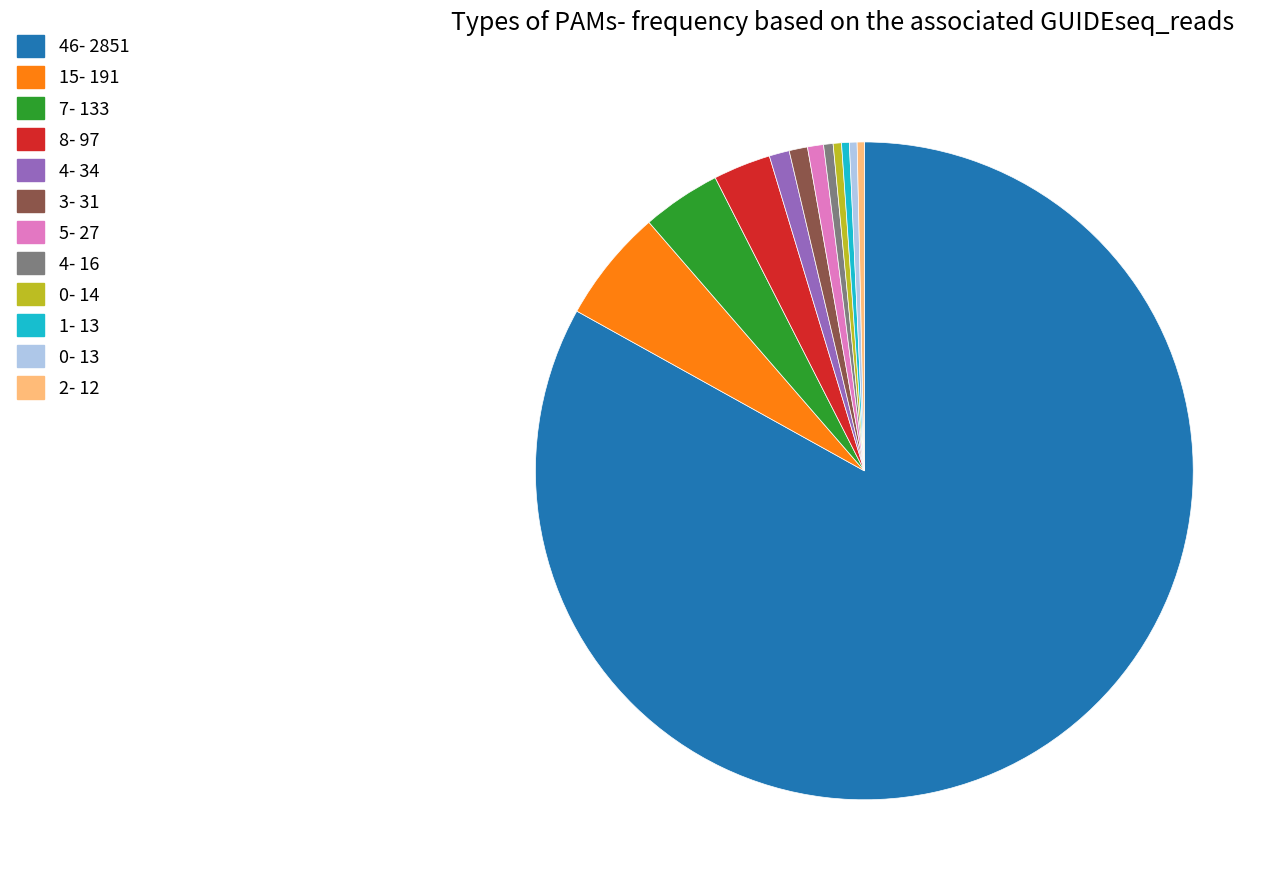

Do 4- 34 and 7- 133 together represent more than half of the pie?

No